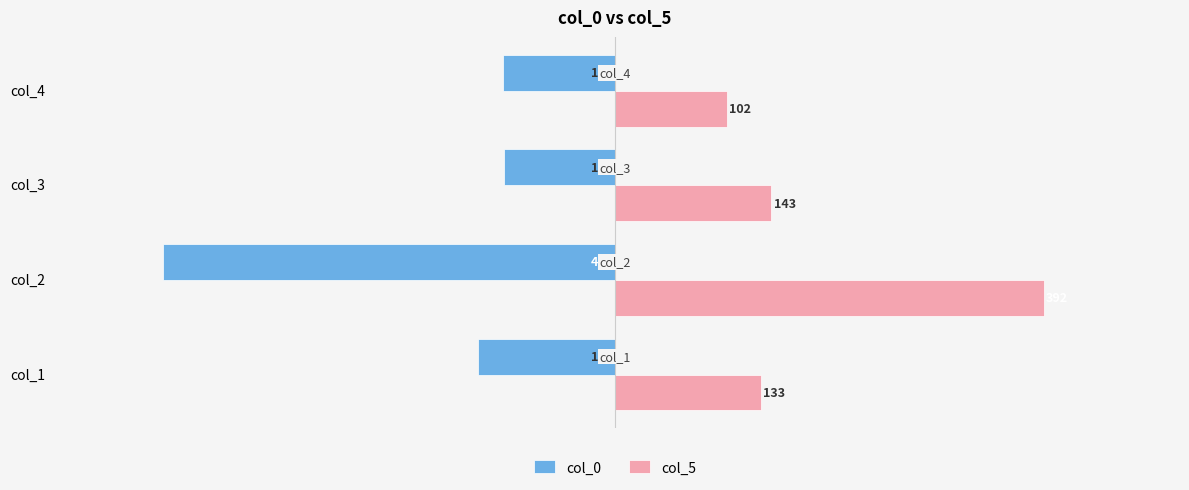

Between col_1 and col_4, which series saw the biggest shift?

col_5